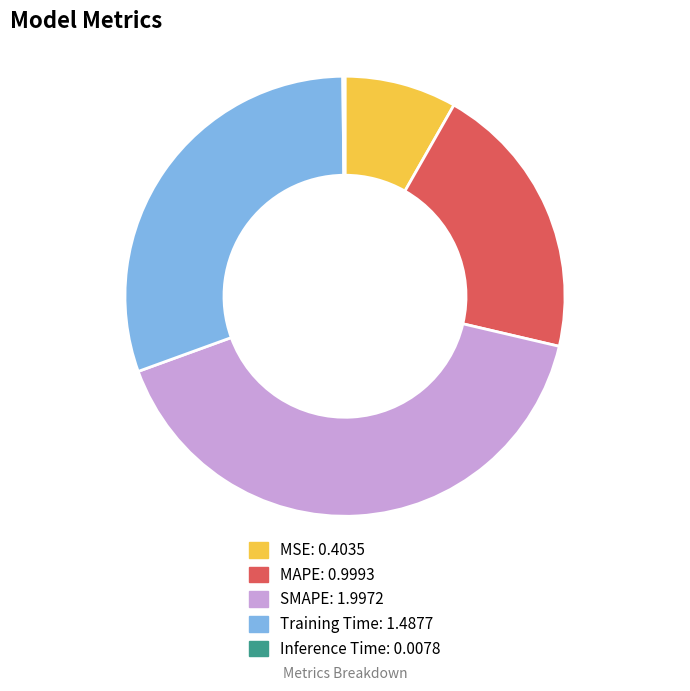

True or false: SMAPE accounts for 48% of the total.

False